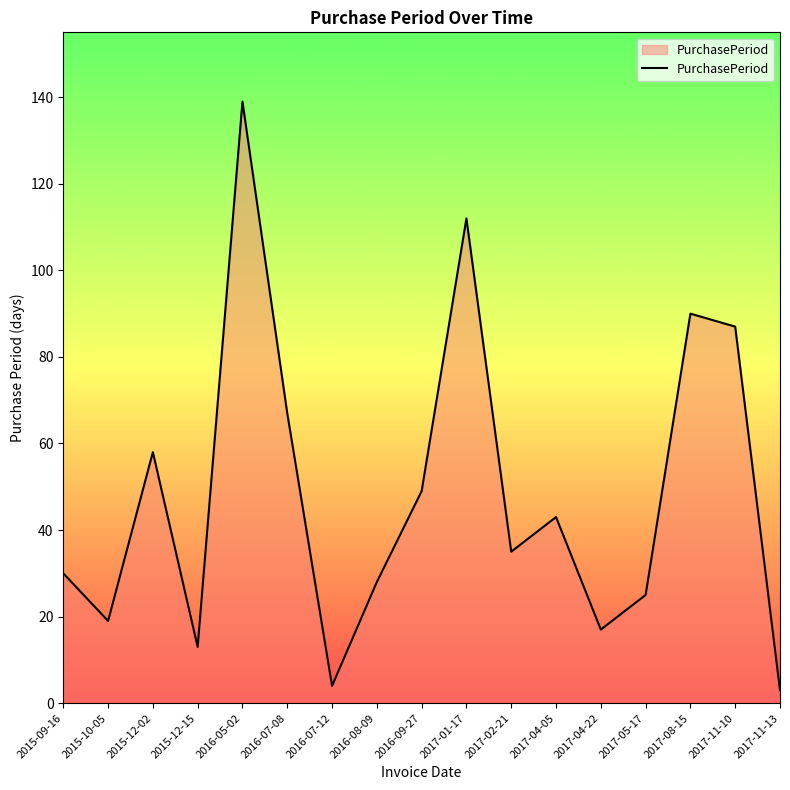

Where is the data nearest to the value 71?

2016-07-08